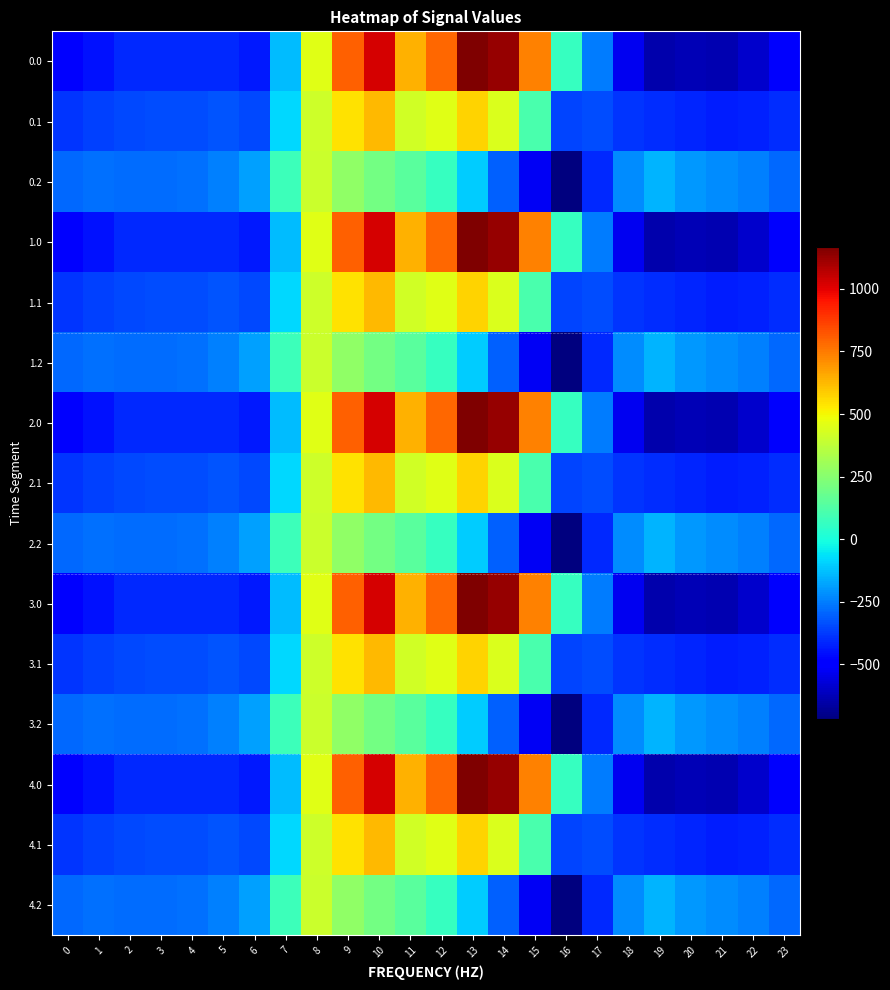

Reading left to right, list all the values displayed in this chart.

0.0: 0=-482.0	1=-449.5	2=-410.3	3=-404.4	4=-404.9	5=-410.8	6=-435.0	7=-136.4	8=454.2	9=804.0	10=1023.2	11=640.9	12=784.4	13=1167.2	14=1128.3	15=739.0	16=67.6	17=-250.3	18=-529.6	19=-644.5	20=-629.9	21=-638.4	22=-592.3	23=-511.3
0.1: 0=-384.6	1=-361.1	2=-347.9	3=-342.7	4=-339.6	5=-329.5	6=-345.2	7=-81.6	8=412.6	9=542.1	10=628.1	11=415.4	12=456.1	13=574.0	14=438.6	15=111.1	16=-353.7	17=-340.1	18=-388.5	19=-399.7	20=-414.5	21=-432.4	22=-419.9	23=-399.4
0.2: 0=-287.1	1=-272.7	2=-285.5	3=-281.0	4=-274.4	5=-248.1	6=-187.1	7=77.9	8=407.2	9=271.1	10=202.5	11=149.1	12=65.2	13=-104.4	14=-301.9	15=-522.2	16=-721.2	17=-409.5	18=-223.1	19=-151.1	20=-199.2	21=-226.4	22=-247.4	23=-287.5
1.0: 0=-482.0	1=-449.5	2=-410.3	3=-404.4	4=-404.9	5=-410.8	6=-435.0	7=-136.4	8=454.2	9=804.0	10=1023.2	11=640.9	12=784.4	13=1167.2	14=1128.3	15=739.0	16=67.6	17=-250.3	18=-529.6	19=-644.5	20=-629.9	21=-638.4	22=-592.3	23=-511.3
1.1: 0=-384.6	1=-361.1	2=-347.9	3=-342.7	4=-339.6	5=-329.5	6=-345.2	7=-81.6	8=412.6	9=542.1	10=628.1	11=415.4	12=456.1	13=574.0	14=438.6	15=111.1	16=-353.7	17=-340.1	18=-388.5	19=-399.7	20=-414.5	21=-432.4	22=-419.9	23=-399.4
1.2: 0=-287.1	1=-272.7	2=-285.5	3=-281.0	4=-274.4	5=-248.1	6=-187.1	7=77.9	8=407.2	9=271.1	10=202.5	11=149.1	12=65.2	13=-104.4	14=-301.9	15=-522.2	16=-721.2	17=-409.5	18=-223.1	19=-151.1	20=-199.2	21=-226.4	22=-247.4	23=-287.5
2.0: 0=-482.0	1=-449.5	2=-410.3	3=-404.4	4=-404.9	5=-410.8	6=-435.0	7=-136.4	8=454.2	9=804.0	10=1023.2	11=640.9	12=784.4	13=1167.2	14=1128.3	15=739.0	16=67.6	17=-250.3	18=-529.6	19=-644.5	20=-629.9	21=-638.4	22=-592.3	23=-511.3
2.1: 0=-384.6	1=-361.1	2=-347.9	3=-342.7	4=-339.6	5=-329.5	6=-345.2	7=-81.6	8=412.6	9=542.1	10=628.1	11=415.4	12=456.1	13=574.0	14=438.6	15=111.1	16=-353.7	17=-340.1	18=-388.5	19=-399.7	20=-414.5	21=-432.4	22=-419.9	23=-399.4
2.2: 0=-287.1	1=-272.7	2=-285.5	3=-281.0	4=-274.4	5=-248.1	6=-187.1	7=77.9	8=407.2	9=271.1	10=202.5	11=149.1	12=65.2	13=-104.4	14=-301.9	15=-522.2	16=-721.2	17=-409.5	18=-223.1	19=-151.1	20=-199.2	21=-226.4	22=-247.4	23=-287.5
3.0: 0=-482.0	1=-449.5	2=-410.3	3=-404.4	4=-404.9	5=-410.8	6=-435.0	7=-136.4	8=454.2	9=804.0	10=1023.2	11=640.9	12=784.4	13=1167.2	14=1128.3	15=739.0	16=67.6	17=-250.3	18=-529.6	19=-644.5	20=-629.9	21=-638.4	22=-592.3	23=-511.3
3.1: 0=-384.6	1=-361.1	2=-347.9	3=-342.7	4=-339.6	5=-329.5	6=-345.2	7=-81.6	8=412.6	9=542.1	10=628.1	11=415.4	12=456.1	13=574.0	14=438.6	15=111.1	16=-353.7	17=-340.1	18=-388.5	19=-399.7	20=-414.5	21=-432.4	22=-419.9	23=-399.4
3.2: 0=-287.1	1=-272.7	2=-285.5	3=-281.0	4=-274.4	5=-248.1	6=-187.1	7=77.9	8=407.2	9=271.1	10=202.5	11=149.1	12=65.2	13=-104.4	14=-301.9	15=-522.2	16=-721.2	17=-409.5	18=-223.1	19=-151.1	20=-199.2	21=-226.4	22=-247.4	23=-287.5
4.0: 0=-482.0	1=-449.5	2=-410.3	3=-404.4	4=-404.9	5=-410.8	6=-435.0	7=-136.4	8=454.2	9=804.0	10=1023.2	11=640.9	12=784.4	13=1167.2	14=1128.3	15=739.0	16=67.6	17=-250.3	18=-529.6	19=-644.5	20=-629.9	21=-638.4	22=-592.3	23=-511.3
4.1: 0=-384.6	1=-361.1	2=-347.9	3=-342.7	4=-339.6	5=-329.5	6=-345.2	7=-81.6	8=412.6	9=542.1	10=628.1	11=415.4	12=456.1	13=574.0	14=438.6	15=111.1	16=-353.7	17=-340.1	18=-388.5	19=-399.7	20=-414.5	21=-432.4	22=-419.9	23=-399.4
4.2: 0=-287.1	1=-272.7	2=-285.5	3=-281.0	4=-274.4	5=-248.1	6=-187.1	7=77.9	8=407.2	9=271.1	10=202.5	11=149.1	12=65.2	13=-104.4	14=-301.9	15=-522.2	16=-721.2	17=-409.5	18=-223.1	19=-151.1	20=-199.2	21=-226.4	22=-247.4	23=-287.5